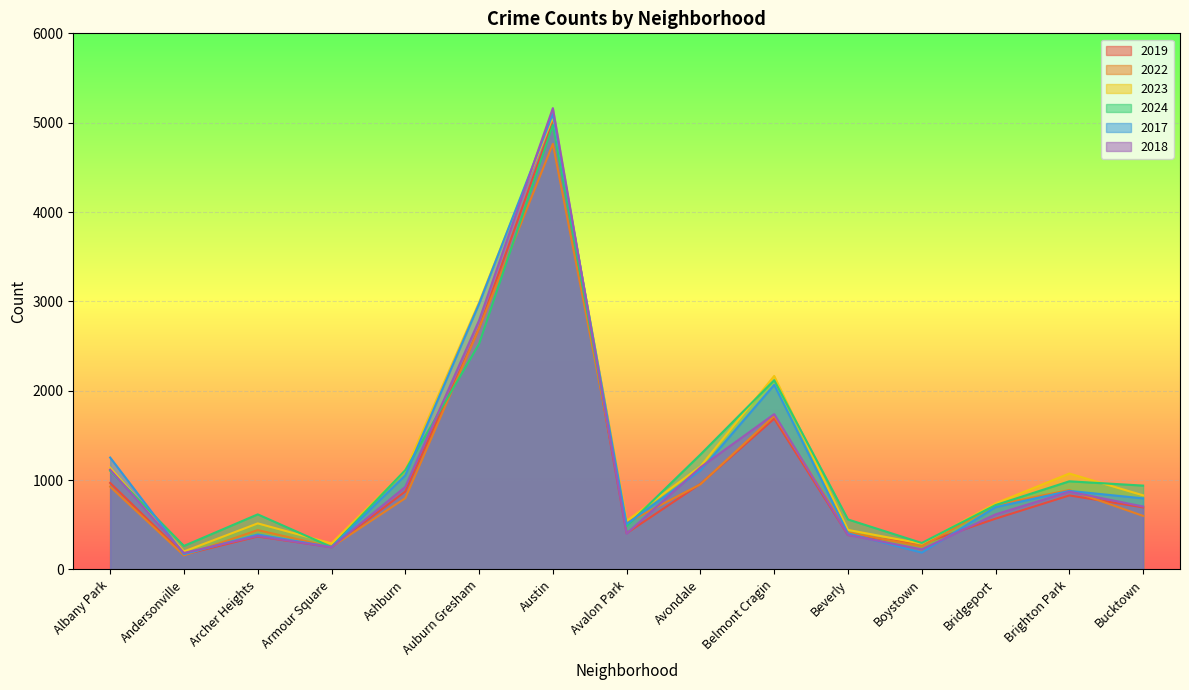

What are all the series names shown in the legend?

2019, 2022, 2023, 2024, 2017, 2018